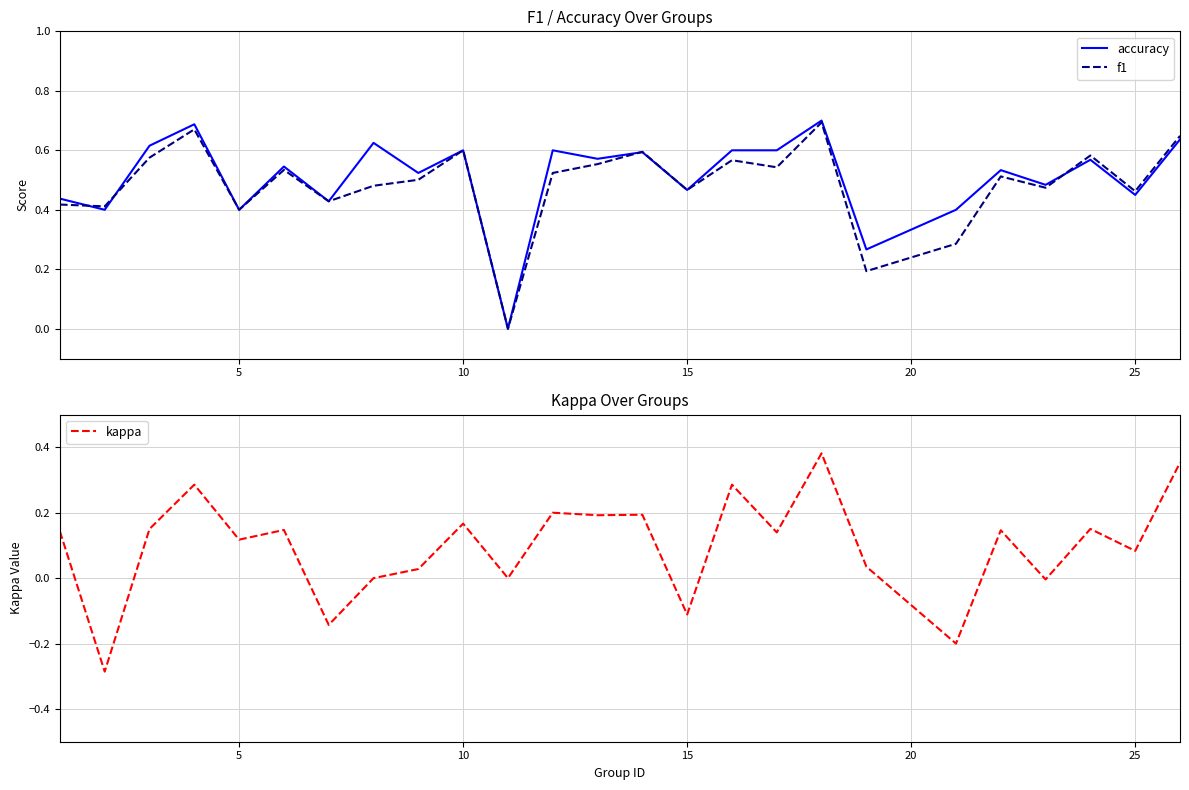

True or false: kappa and f1 intersect in this chart.

False